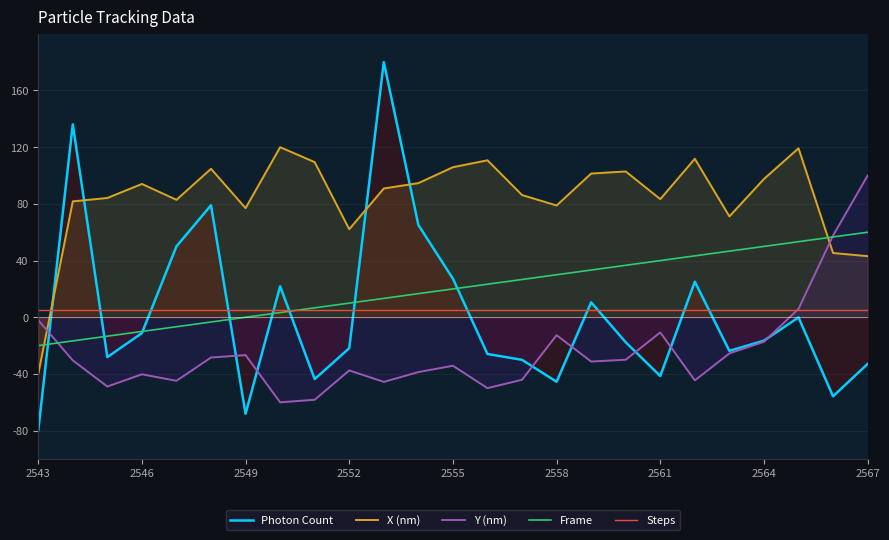

The value of Frame at 2555 is 20.0. True or false?

True